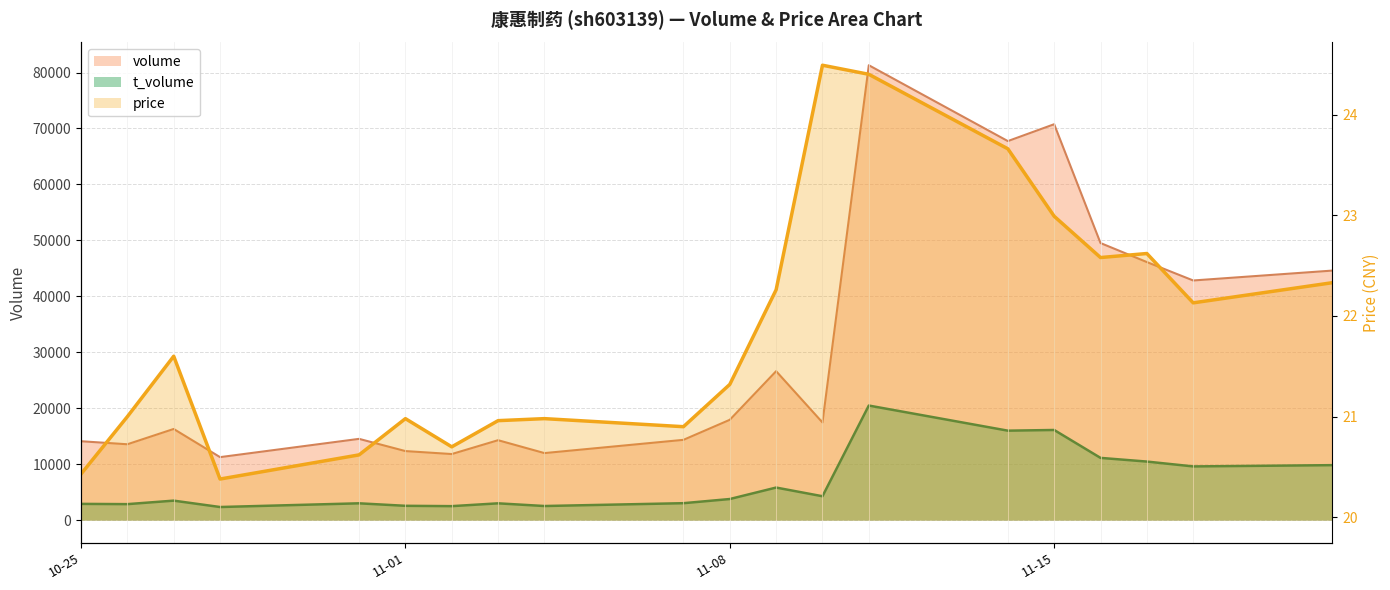

True or false: volume and t_volume intersect in this chart.

False